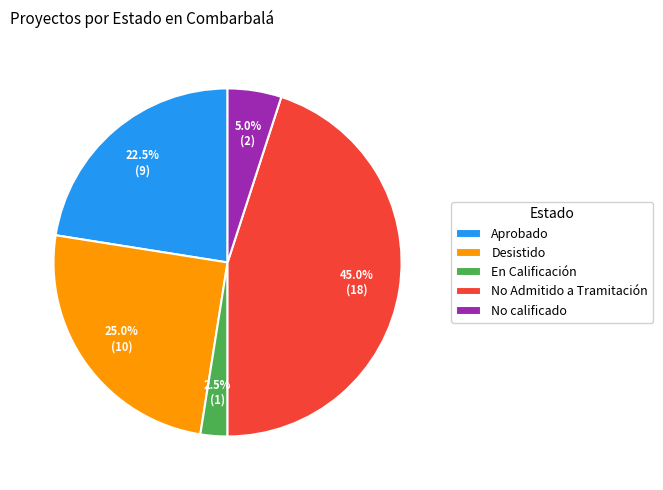

Do Desistido and En Calificación together represent more than half of the pie?

No